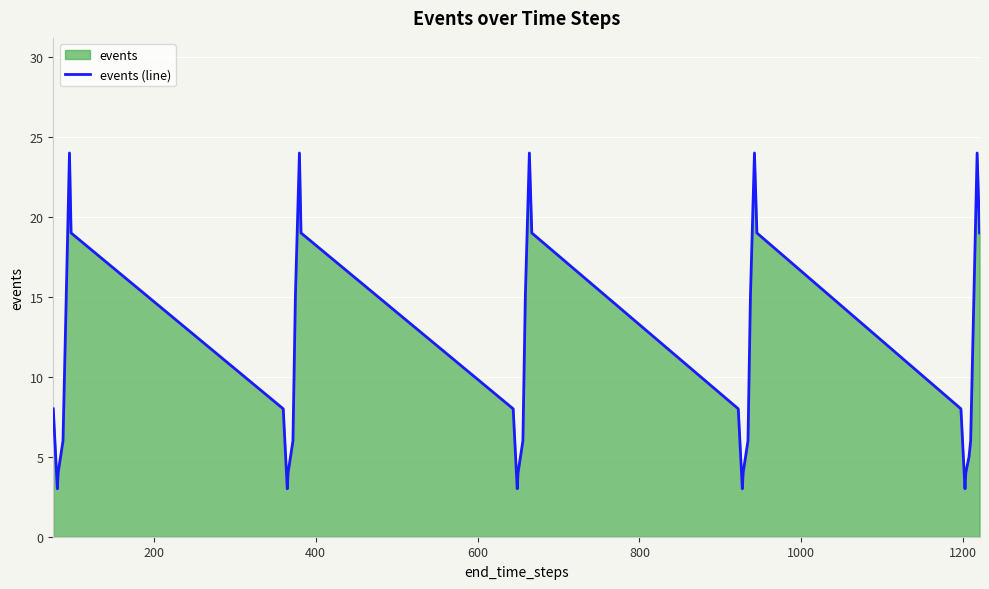

What is the greatest value displayed?

24